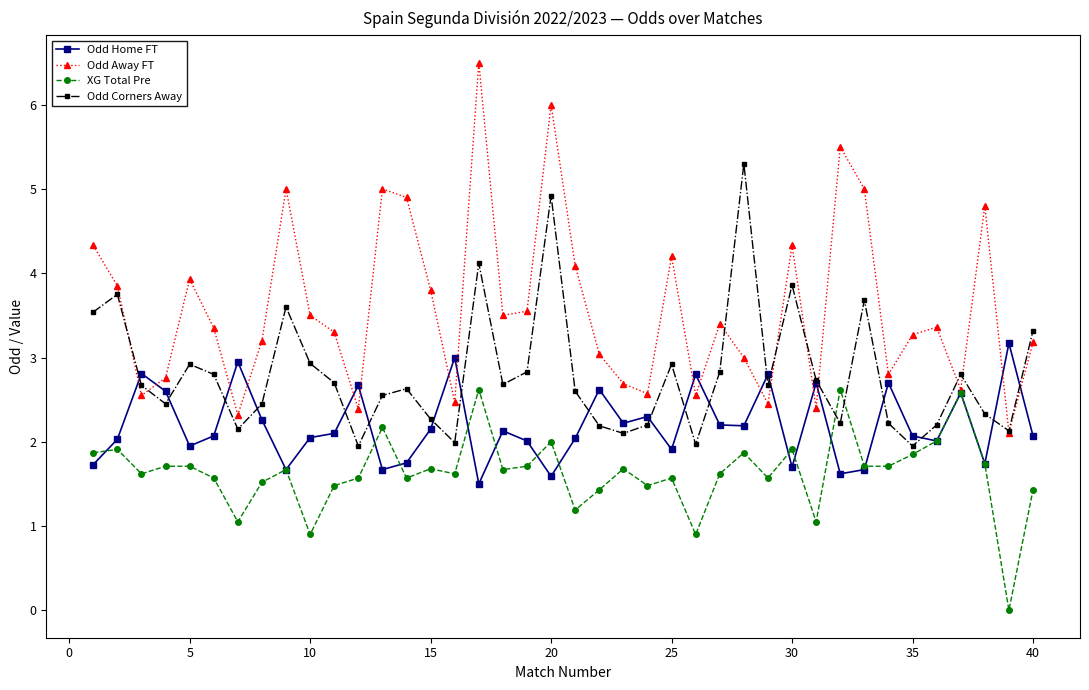

Which series has the largest range (max minus min)?

Odd Away FT